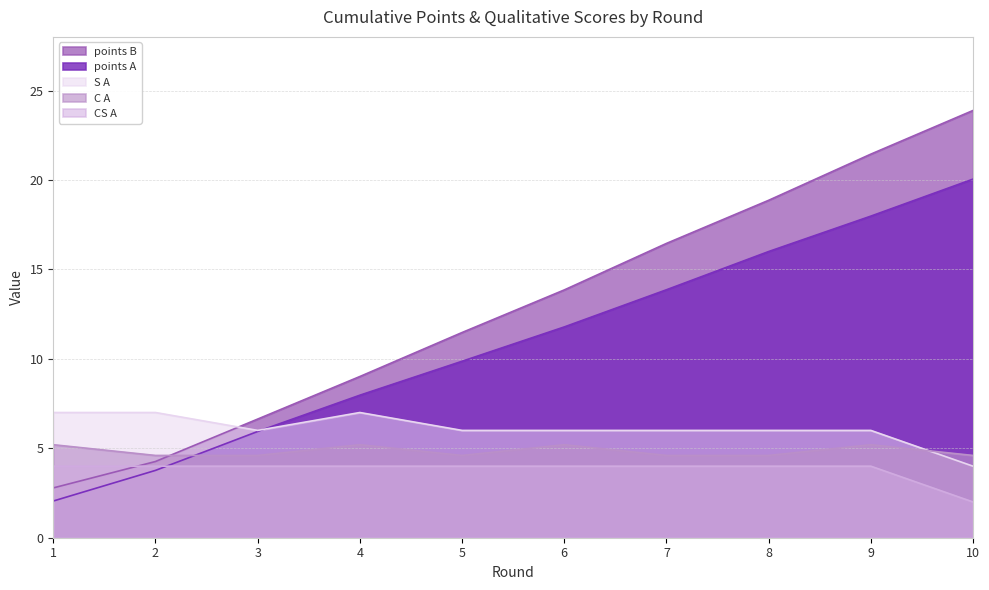

What is the sum of the points_B values at 5 and 1?

14.3